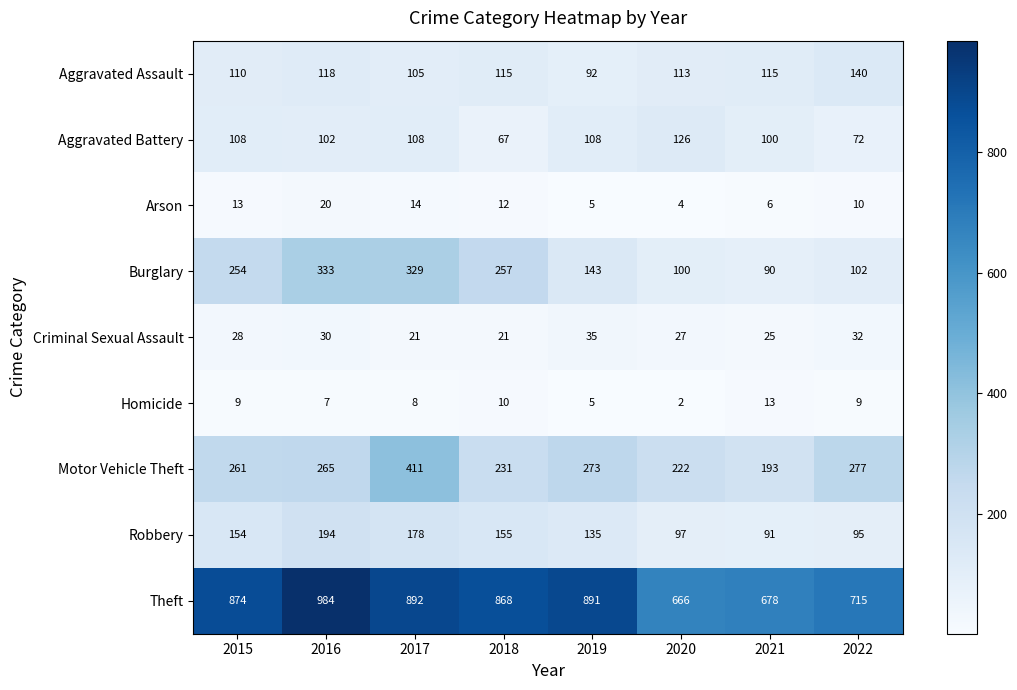

At which label is Criminal Sexual Assault closest to 28?

2015